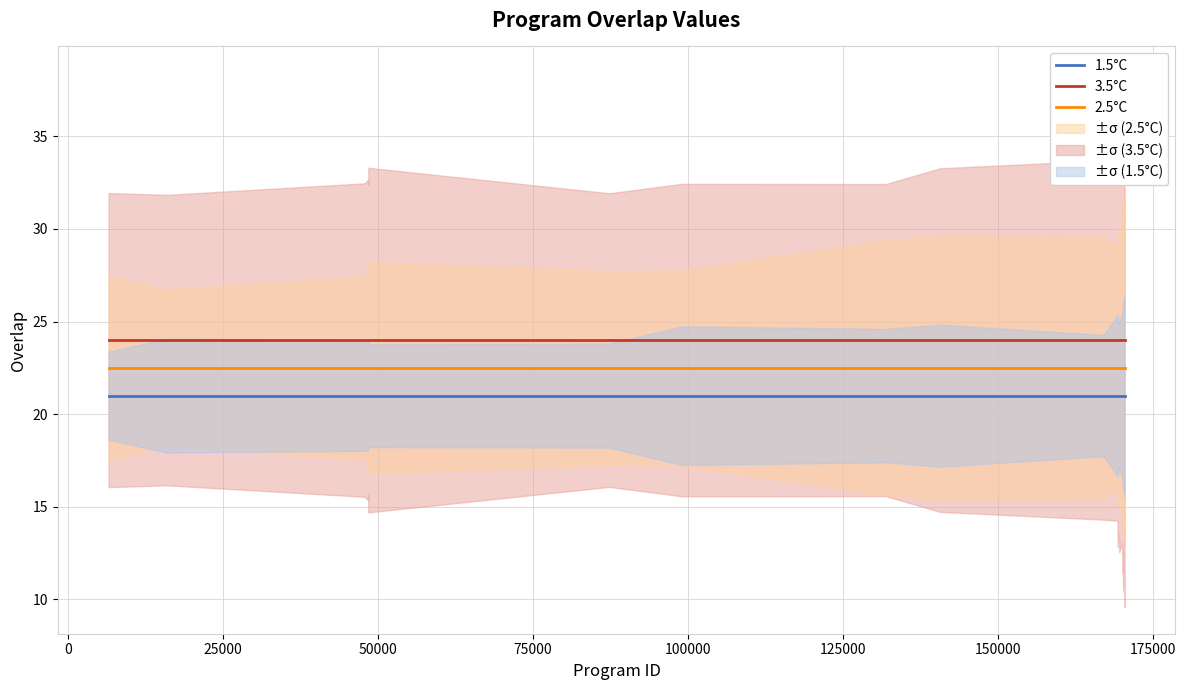

True or false: 1.5°C and 2.5°C cross at least once.

False